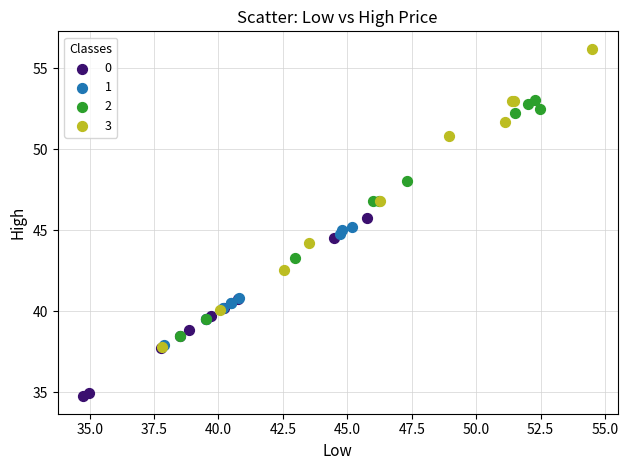

Which series reaches the maximum Y coordinate?

3